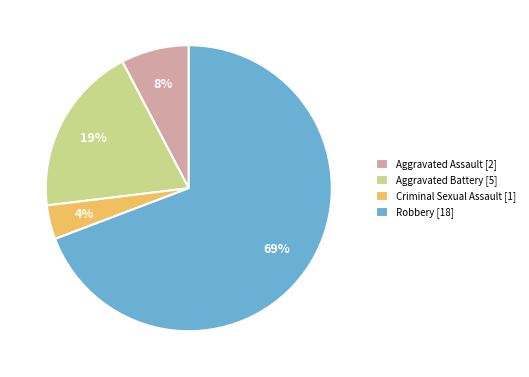

Which slice is the smallest?

Criminal Sexual Assault